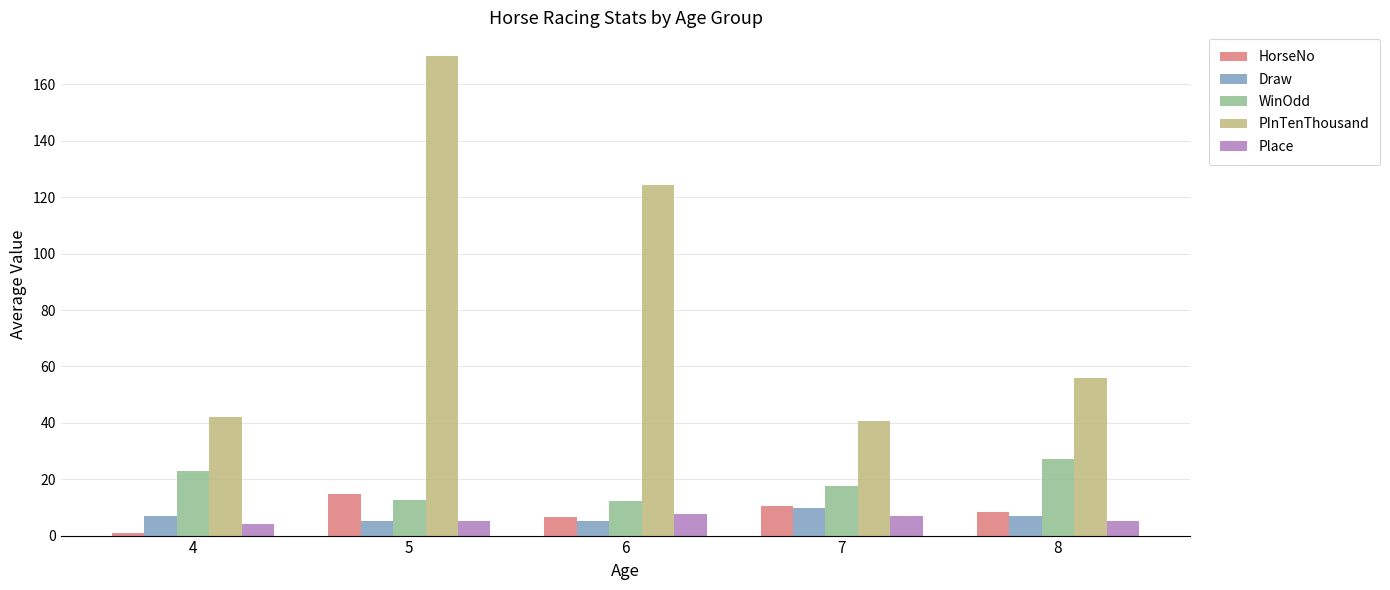

Which series changed the most between 5 and 8?

PInTenThousand